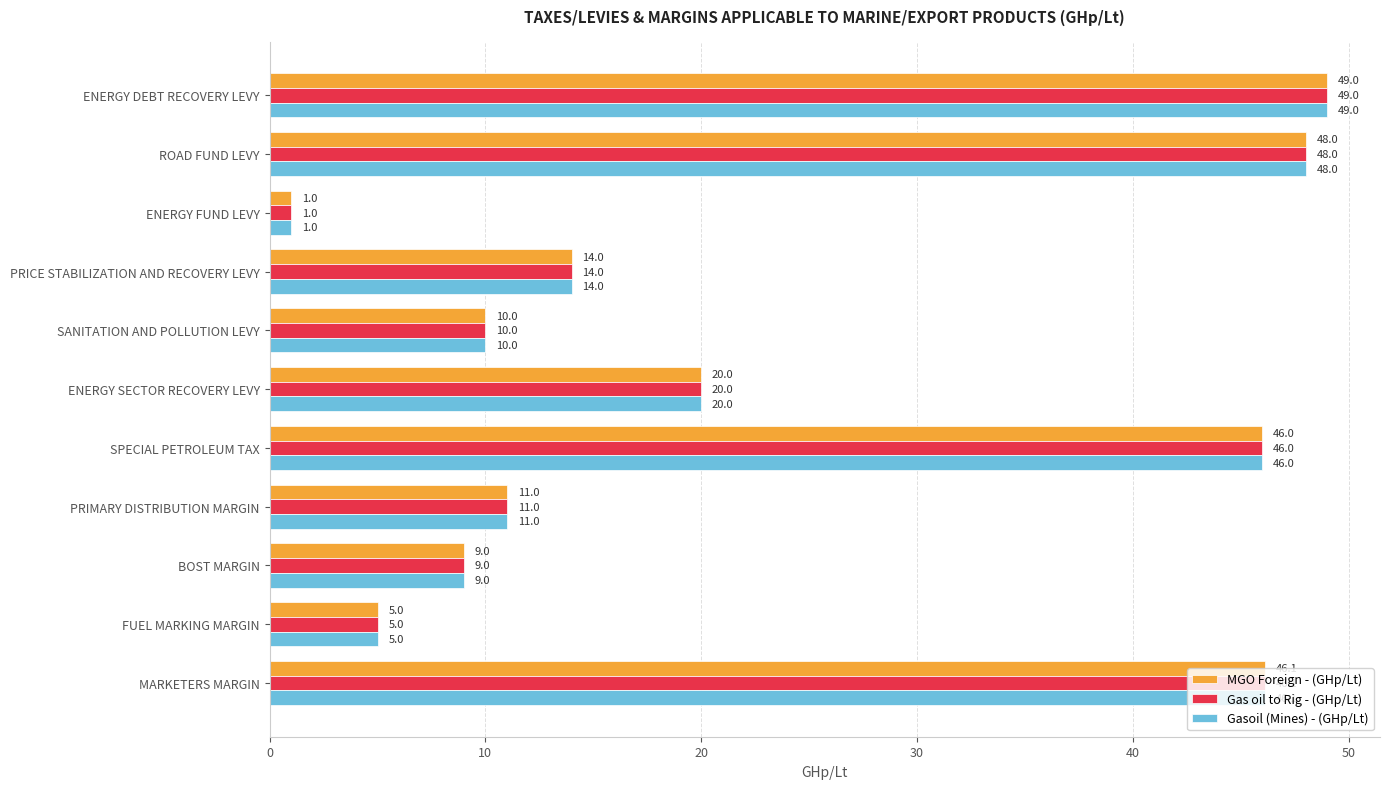

What are all the series names shown in the legend?

MGO Foreign - (GHp/Lt), Gas oil to Rig - (GHp/Lt), Gasoil (Mines) - (GHp/Lt)